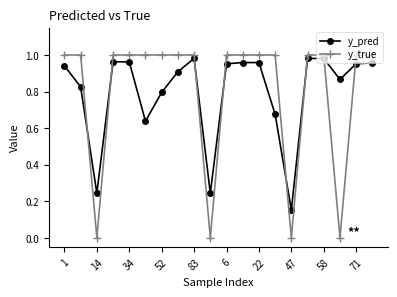

How many y_true values are between 1 and 2?

16